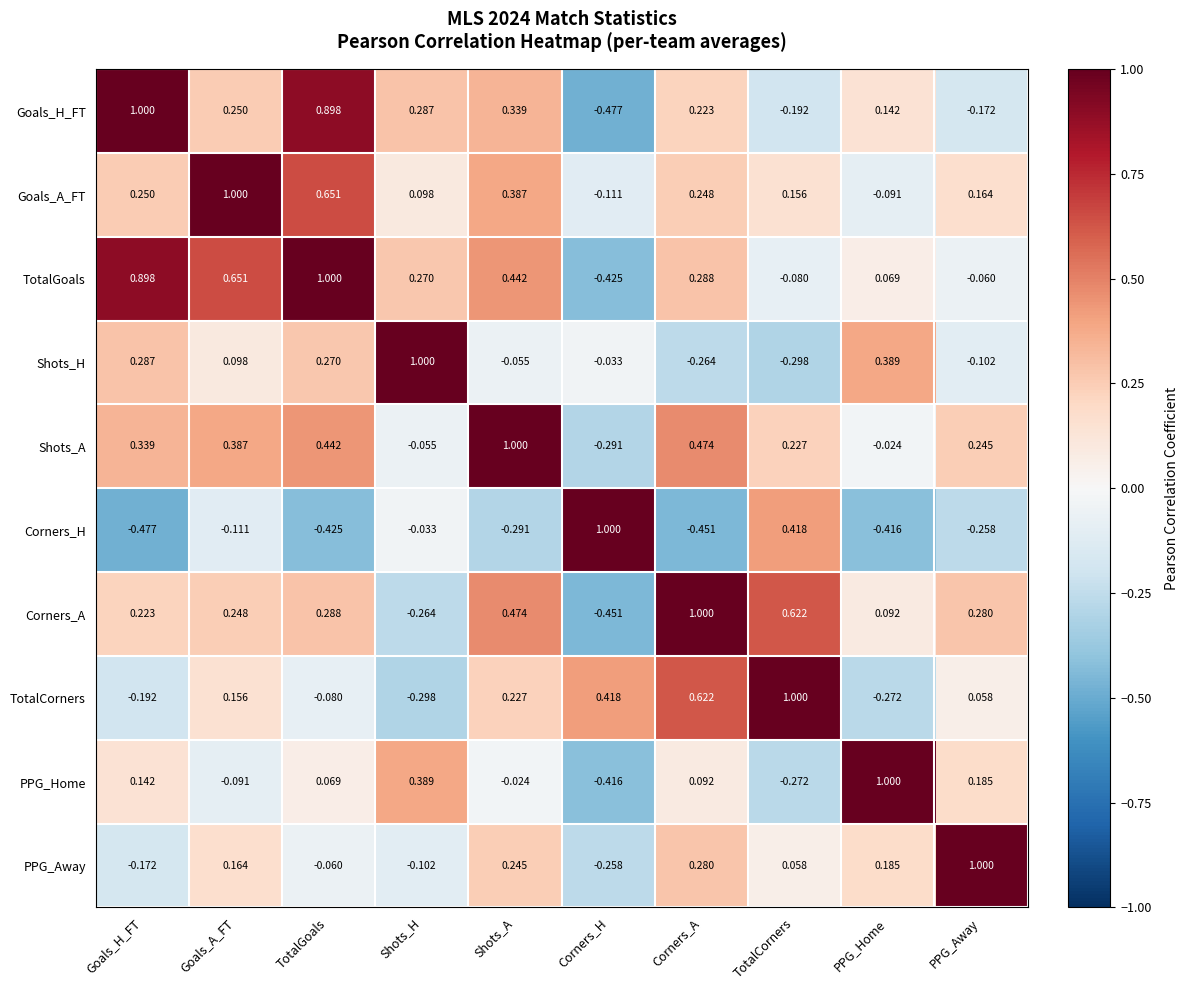

Rank the series at TotalCorners from highest to lowest value.

TotalCorners, Corners_A, Corners_H, Shots_A, Goals_A_FT, PPG_Away, TotalGoals, Goals_H_FT, PPG_Home, Shots_H